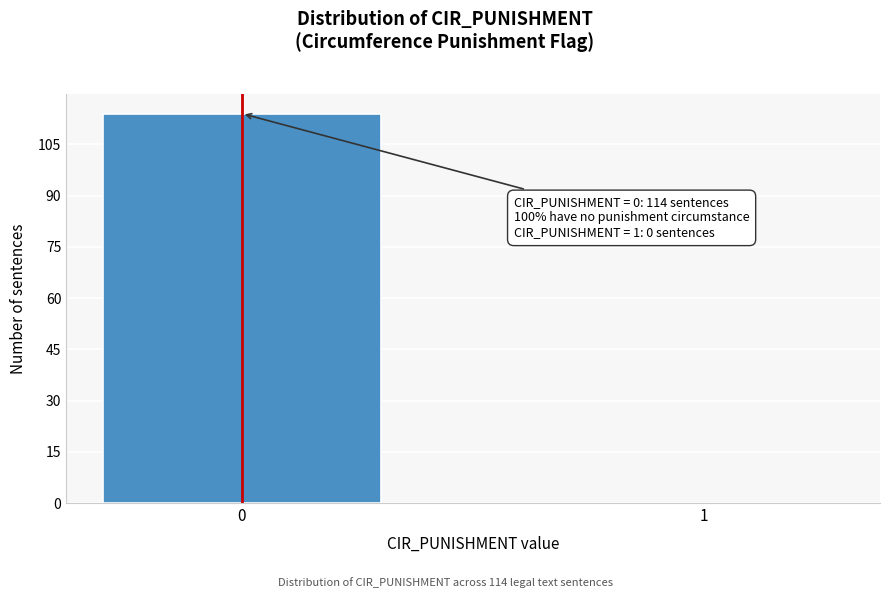

Reading left to right, what are all the values shown in this chart?

0=114	1=0